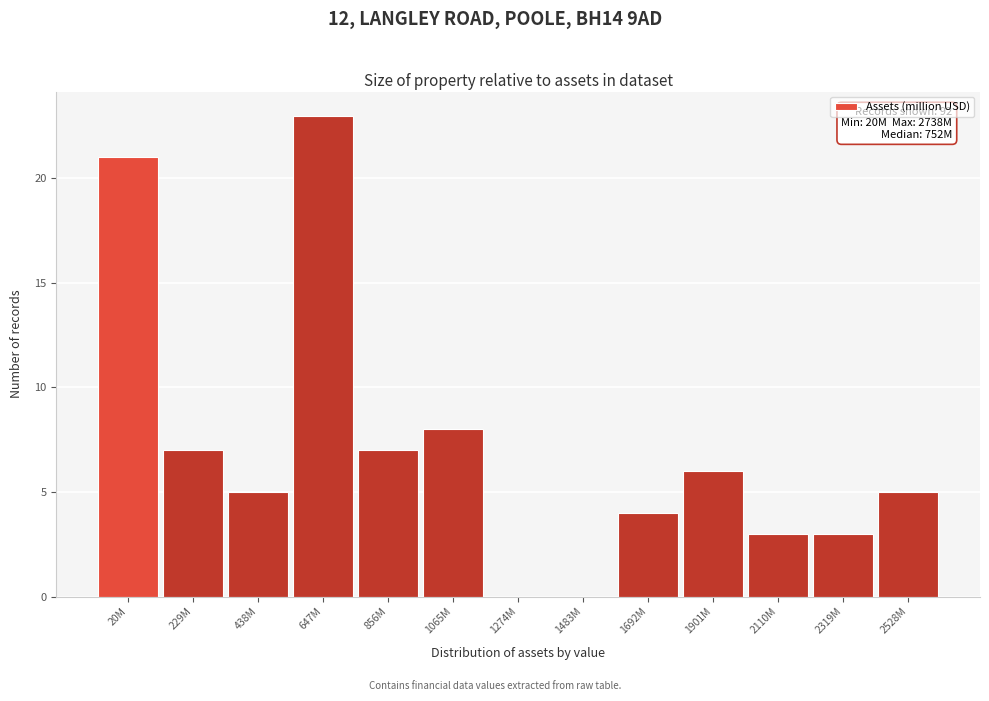

Reading right to left, extract all data points from this chart.

2528M=5	2319M=3	2110M=3	1901M=6	1692M=4	1483M=0	1274M=0	1065M=8	856M=7	647M=23	438M=5	229M=7	20M=21